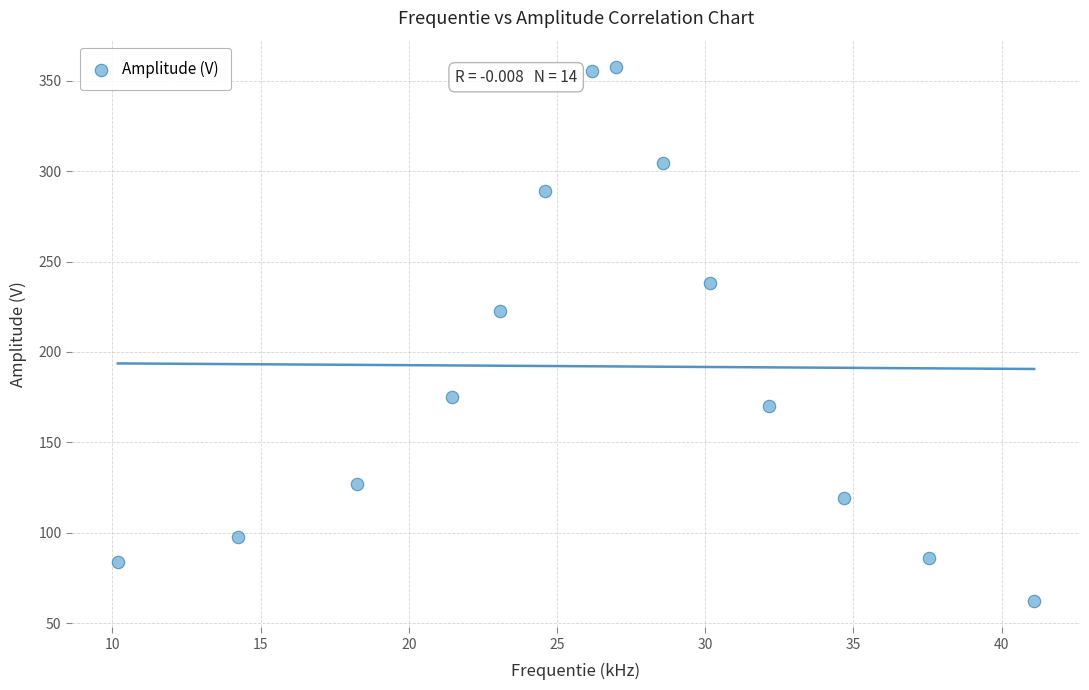

What Y value in the scatter plot is closest to 209?

222.7